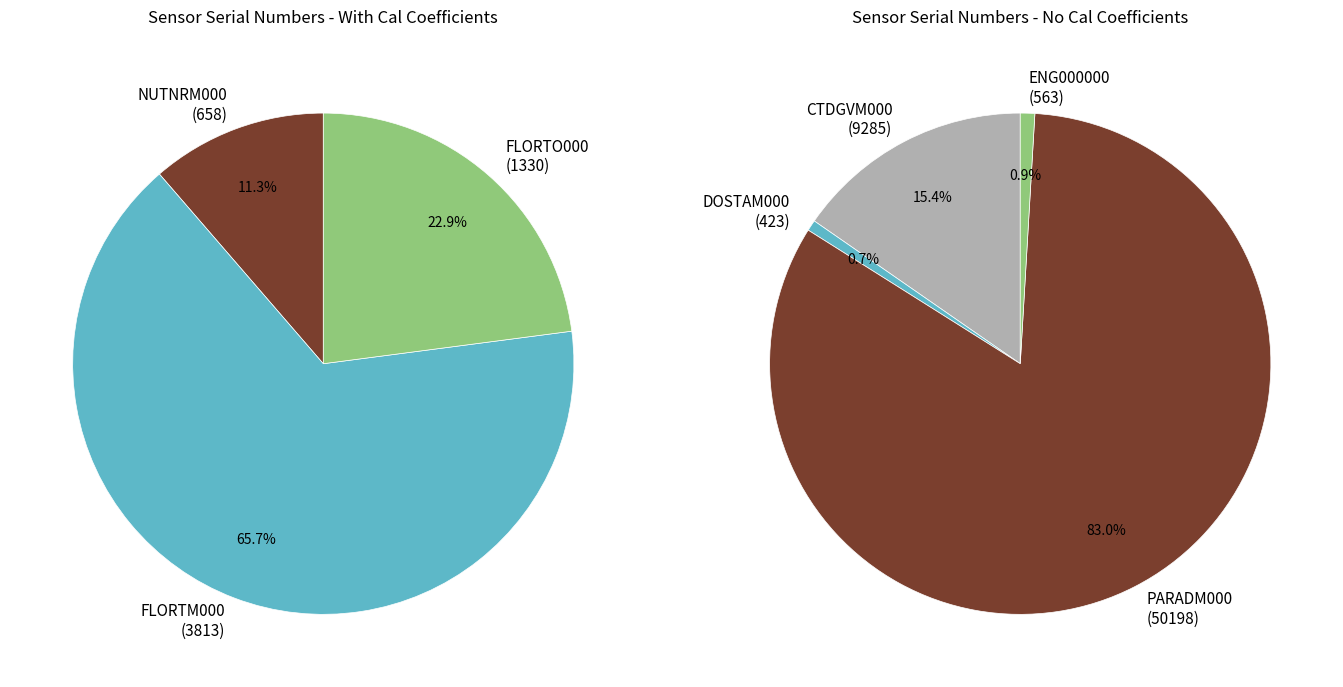

Between DOSTAM000
(423) and FLORTM000
(3813), which is larger?

FLORTM000
(3813)